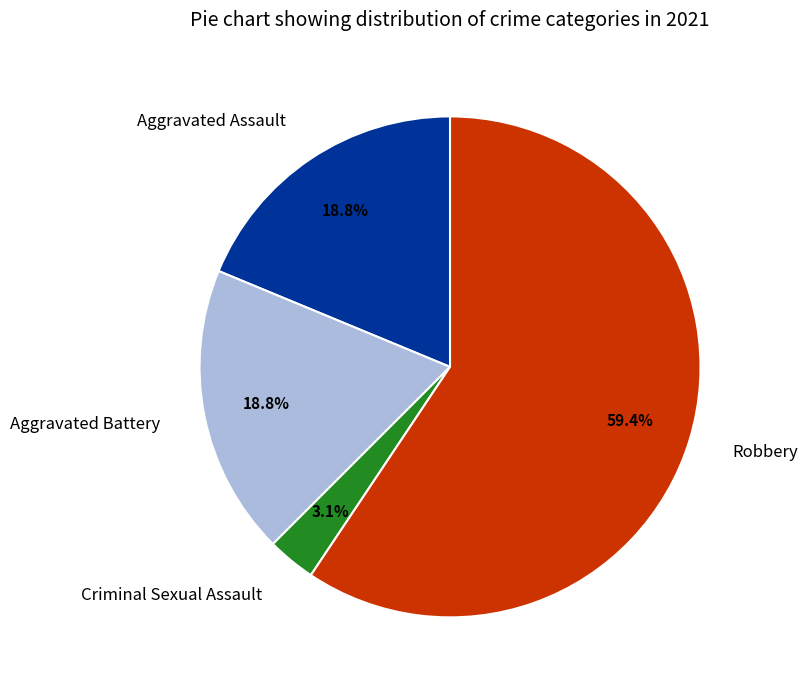

To the nearest percent, what percentage of the pie is Criminal Sexual Assault?

3%